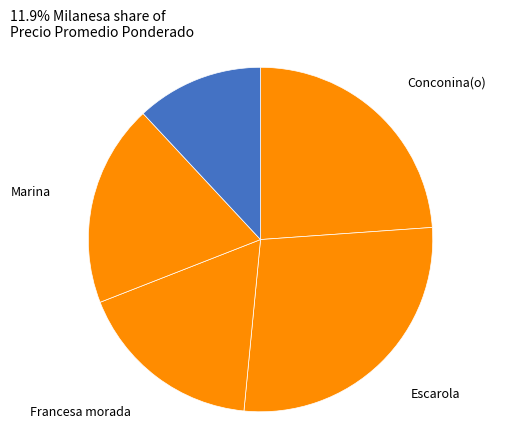

Rank the categories by value from lowest to highest.

Milanesa, Francesa morada, Marina, Conconina(o), Escarola